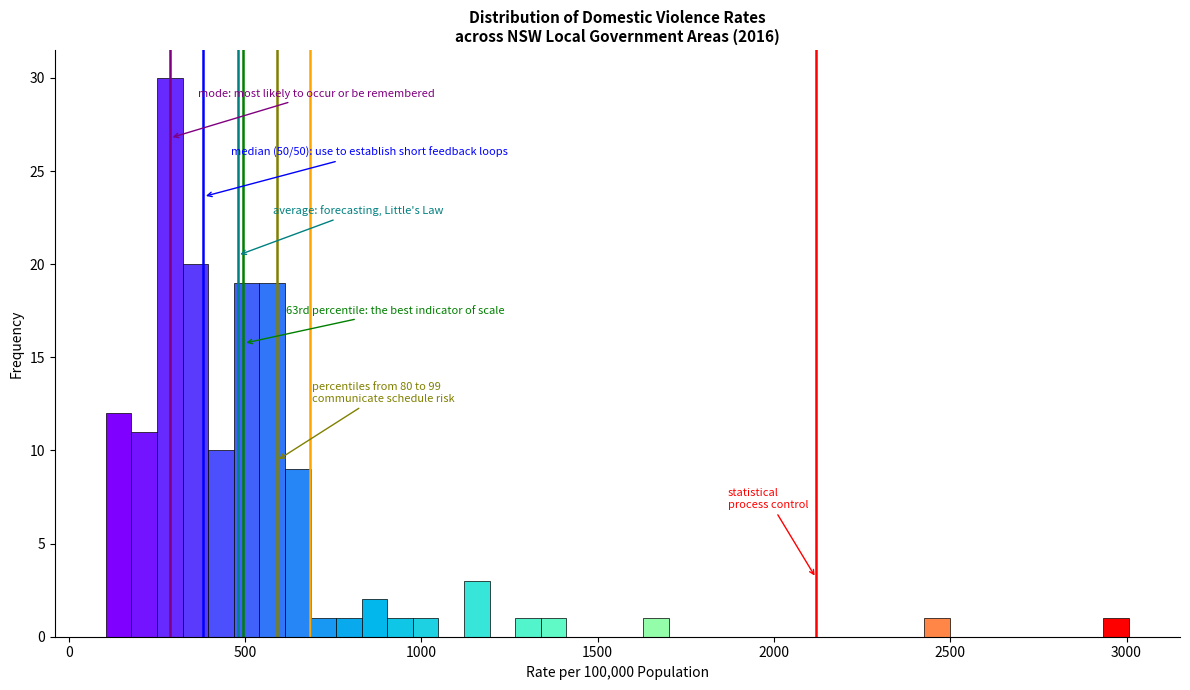

Around what value on the x-axis is the tallest bar? Give the approximate position of its centre, as read against the axis.

300